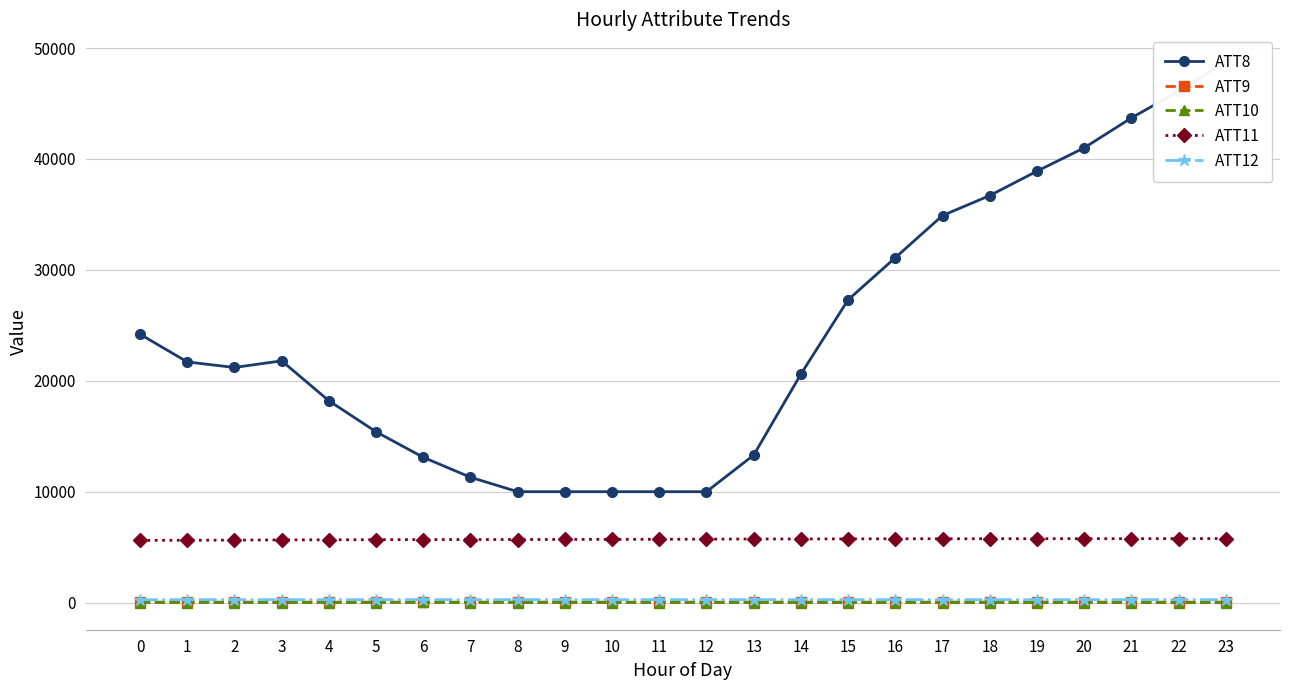

Does the chart have visible grid lines?

Yes